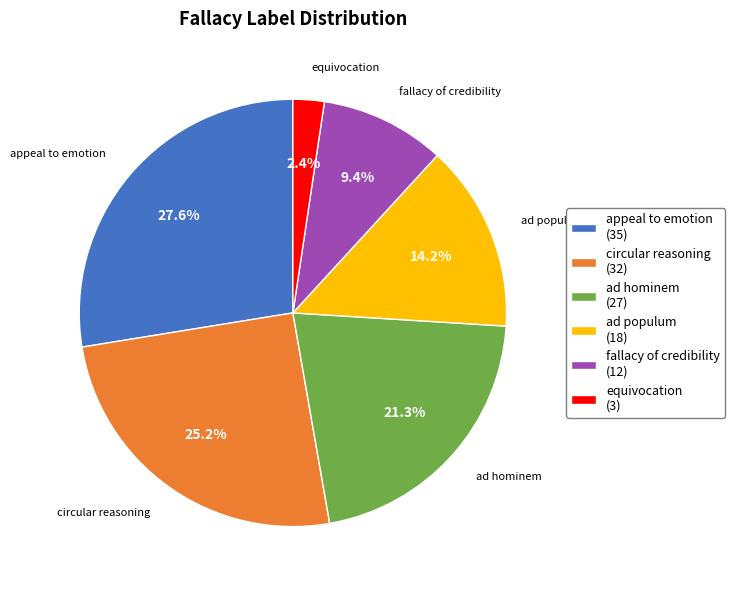

Which slice is the largest?

appeal to emotion